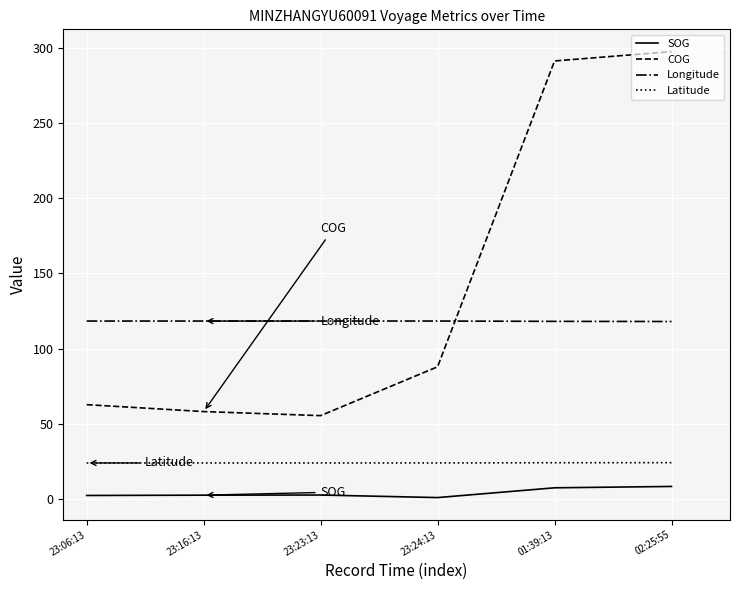

What is the difference between the maximum and minimum values in the Latitude series?

0.2